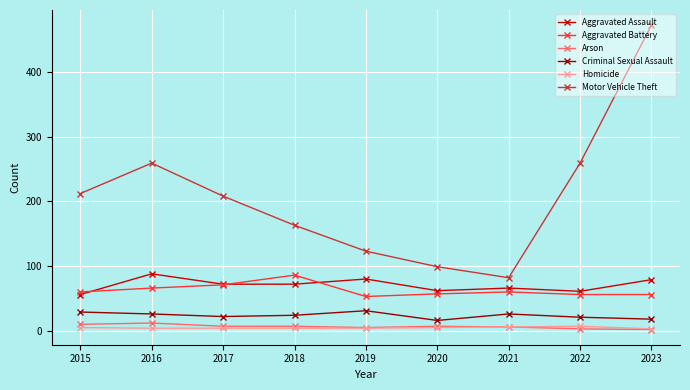

Which series changed the most between 2017 and 2021?

Motor Vehicle Theft